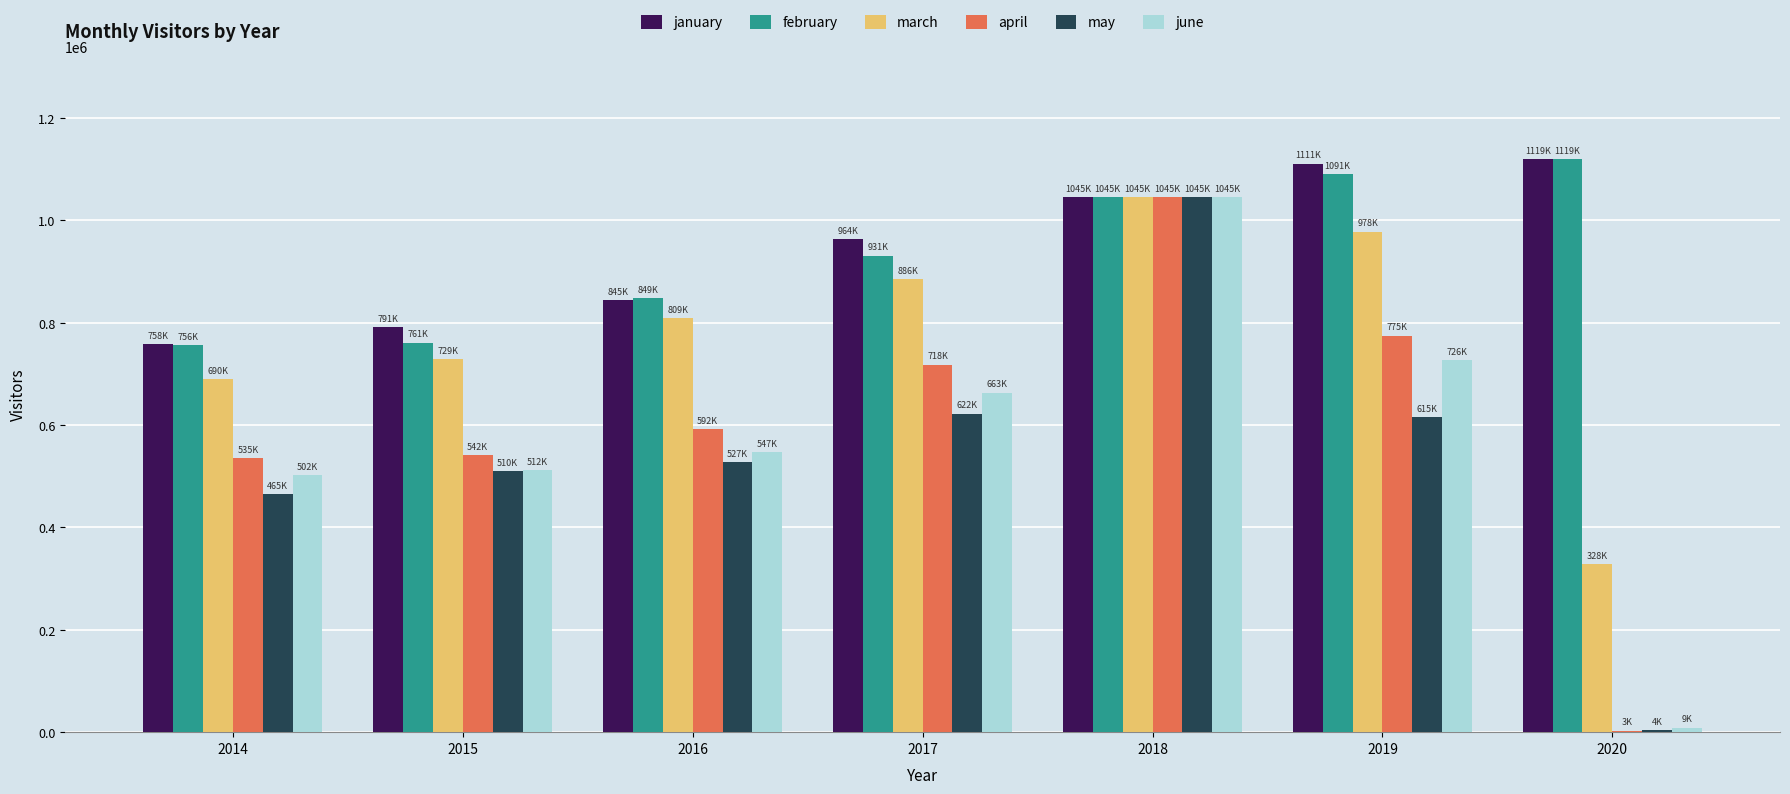

Which series changed the most between 2017 and 2020?

april